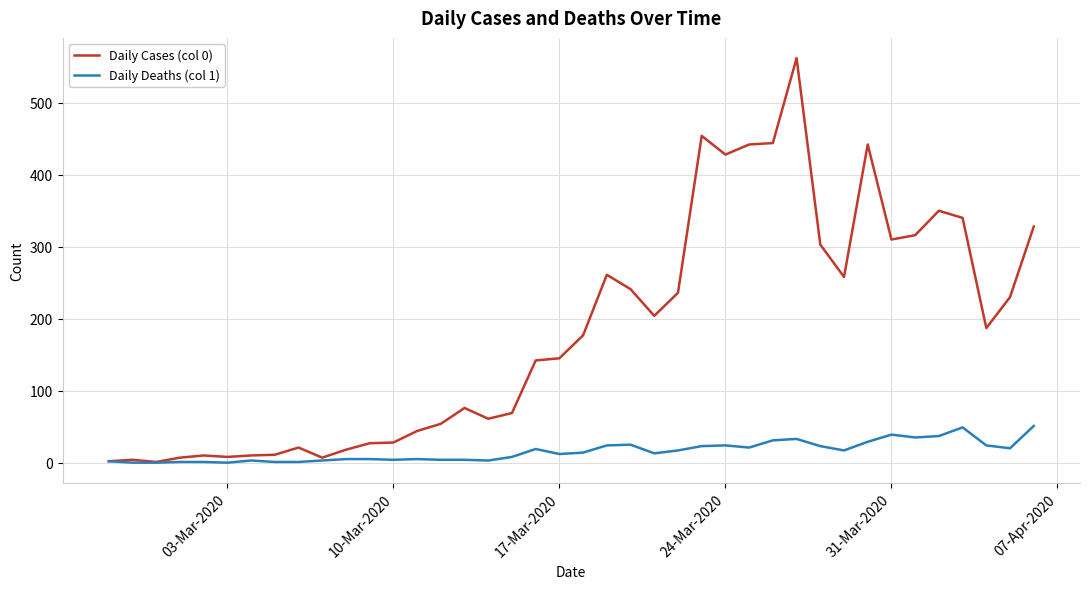

Which series has the largest total across all categories?

Daily Cases (col 0)